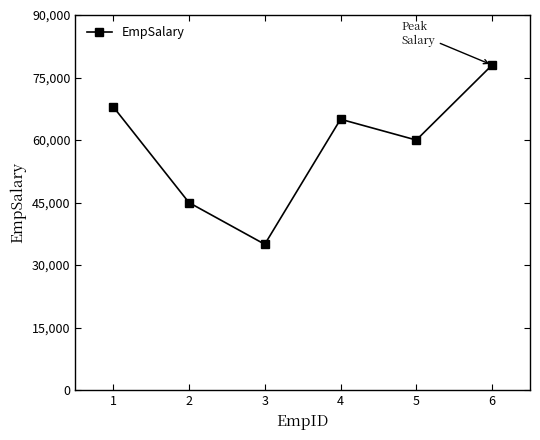

How many interior local peaks (higher than both neighbors) does the data have?

1